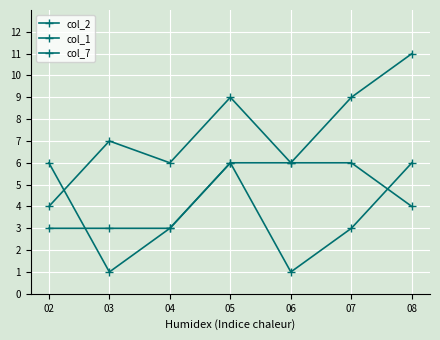

Is the value of col_2 at 07 greater than the value of col_1 at 03?

Yes